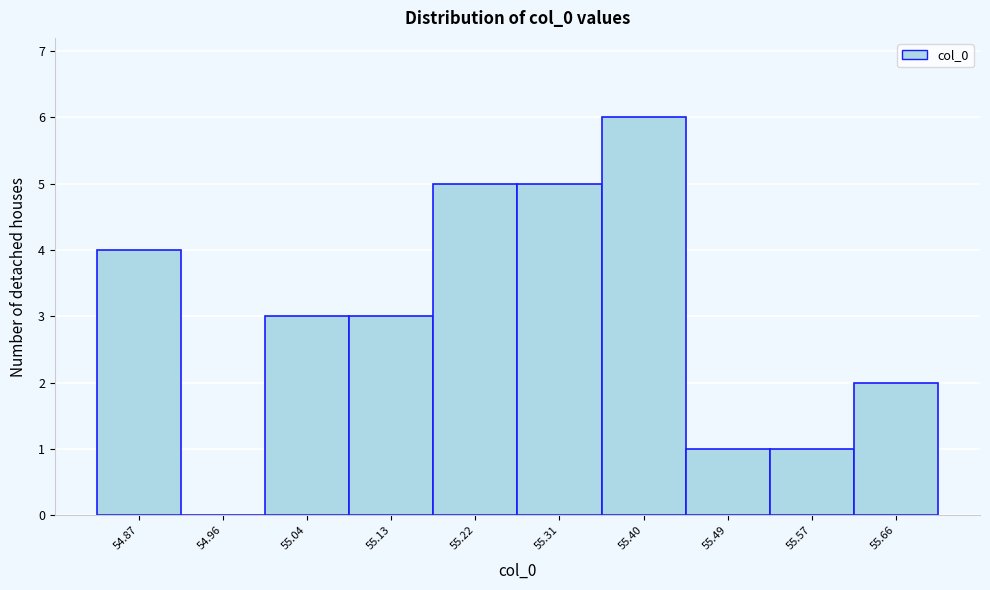

Reading left to right, extract all data points from this chart.

54.87=4	54.96=0	55.04=3	55.13=3	55.22=5	55.31=5	55.40=6	55.49=1	55.57=1	55.66=2